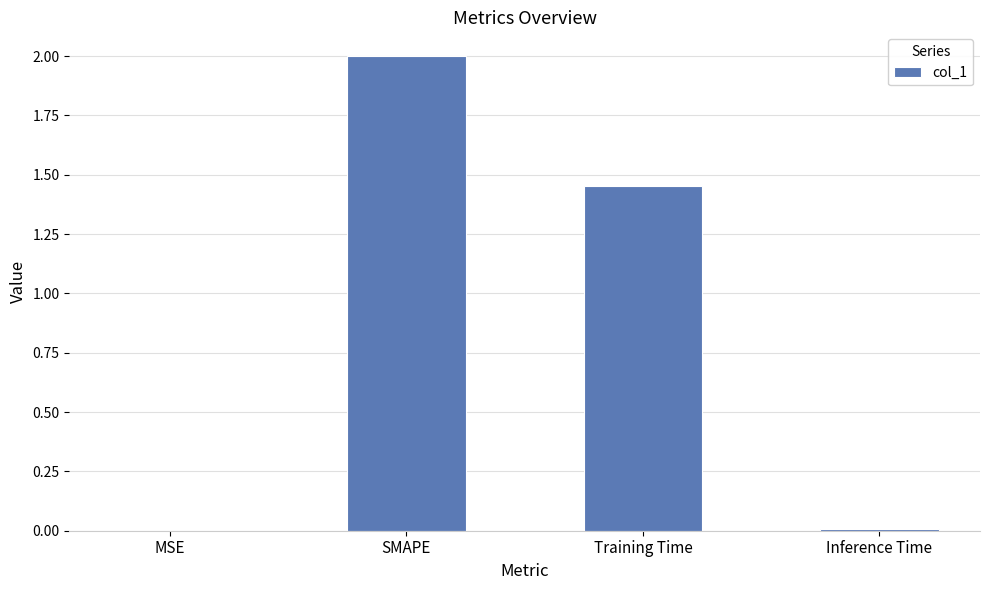

At which label is the value closest to 1?

Training Time